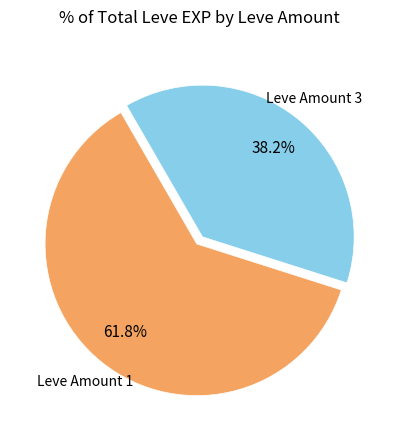

How many slices are in this pie chart?

2